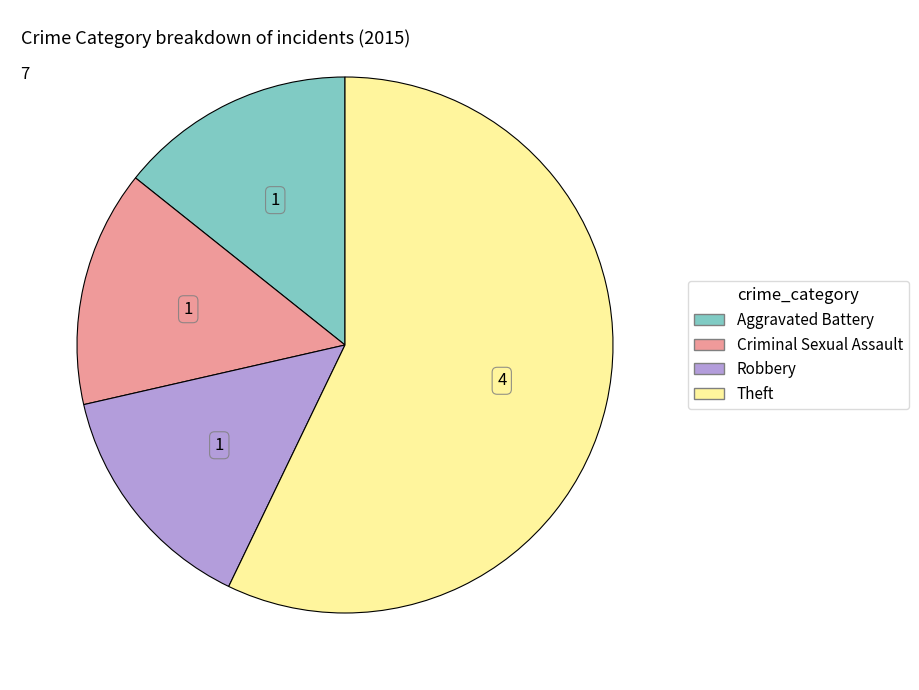

Do Theft and Criminal Sexual Assault together represent more than half of the pie?

Yes